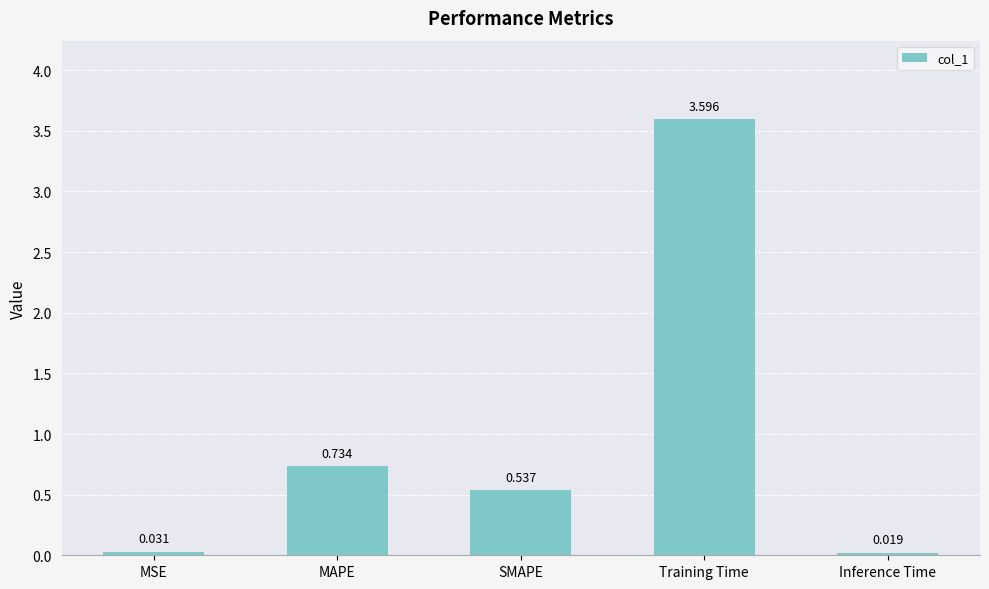

Which label corresponds to the largest value in the chart?

Training Time